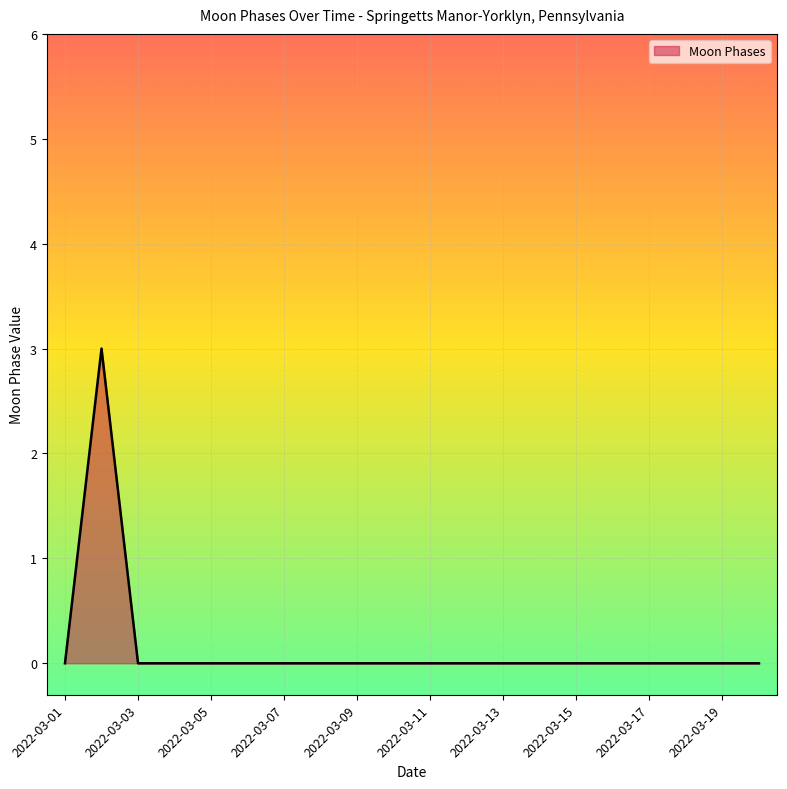

What is the greatest value displayed?

3